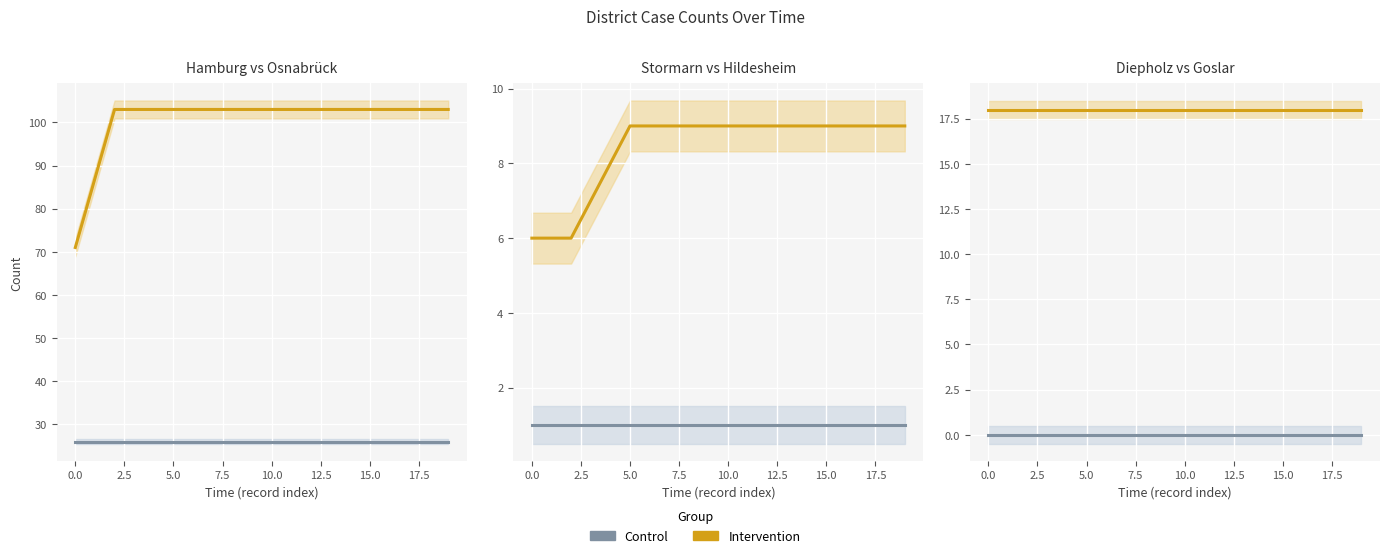

Is it true that Intervention equals 27 at 10?

False